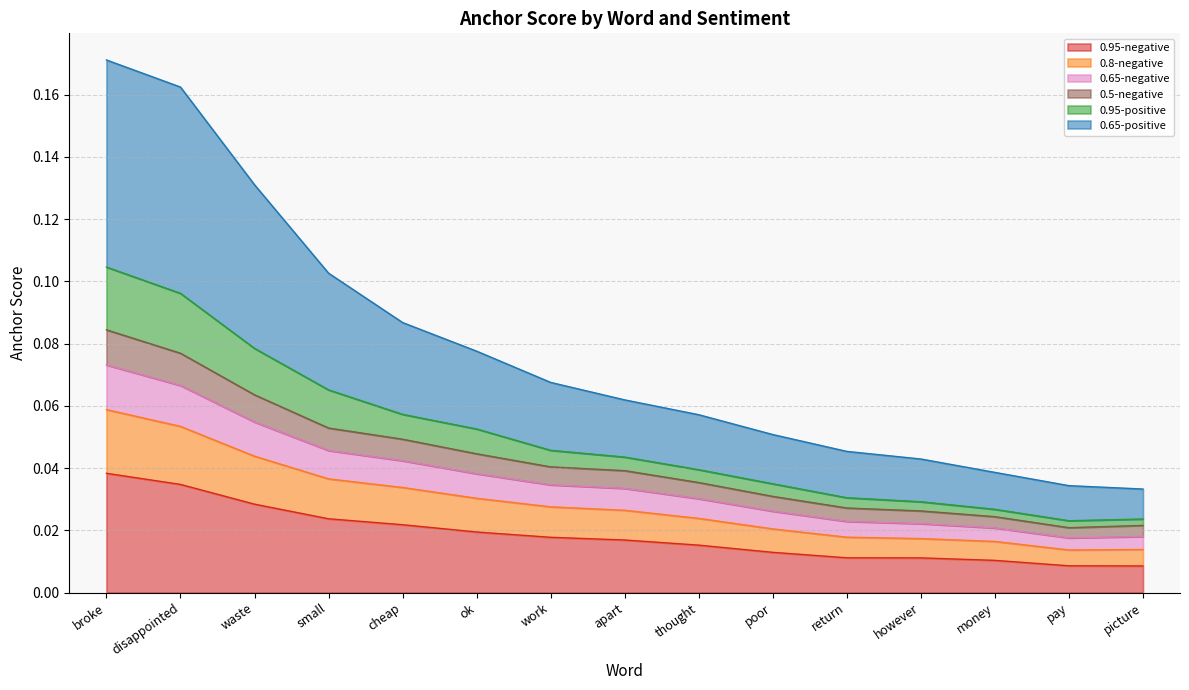

What is the label of the 13th point from the right?

waste